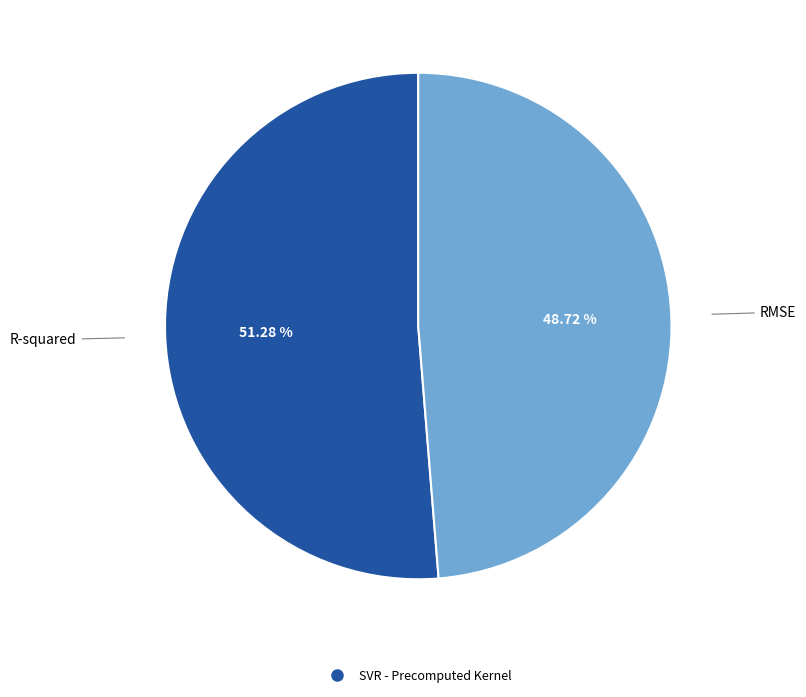

Does any single category account for the majority?

Yes